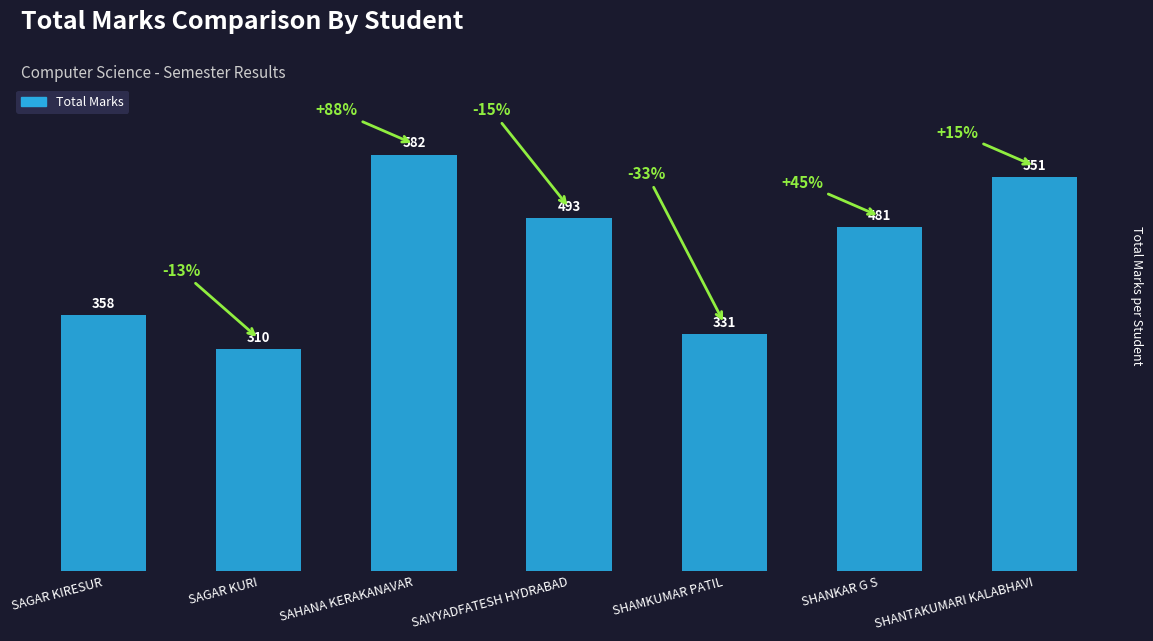

What position from the left is SAGAR KURI?

2